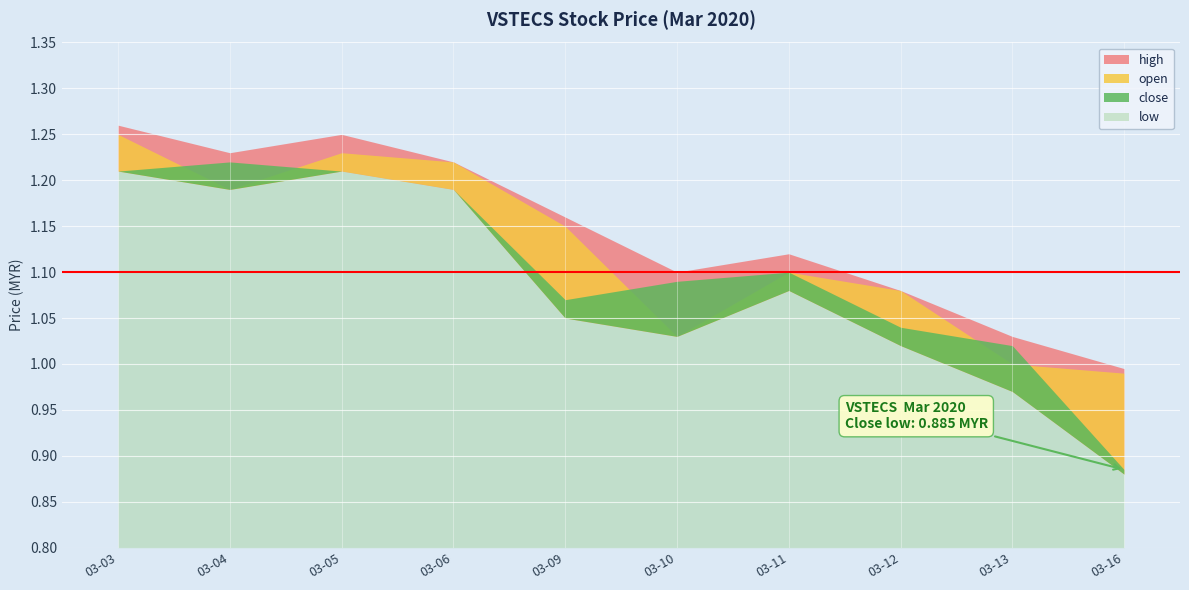

Reading right to left, extract all data points from this chart.

high: 1.0	1.0	1.1	1.1	1.1	1.2	1.2	1.2	1.2	1.3
open: 1.0	1.0	1.1	1.1	1.0	1.1	1.2	1.2	1.2	1.2
close: 0.9	1.0	1.0	1.1	1.1	1.1	1.2	1.2	1.2	1.2
low: 0.9	1.0	1.0	1.1	1.0	1.1	1.2	1.2	1.2	1.2